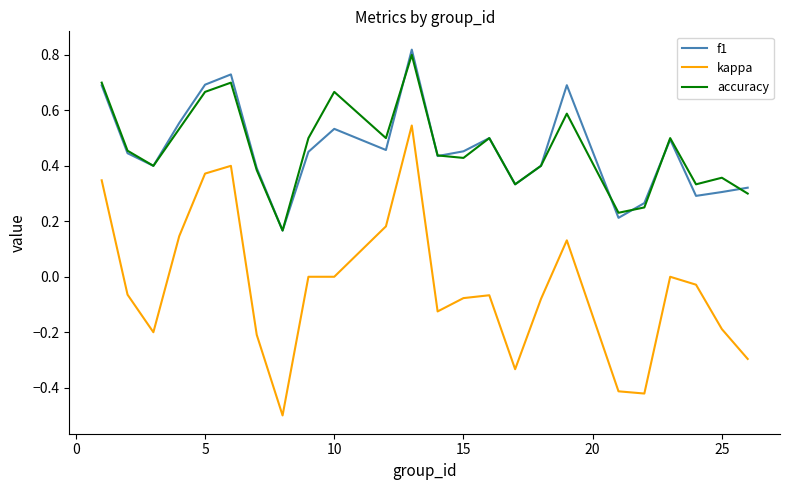

True or false: f1 and kappa cross at least once.

False